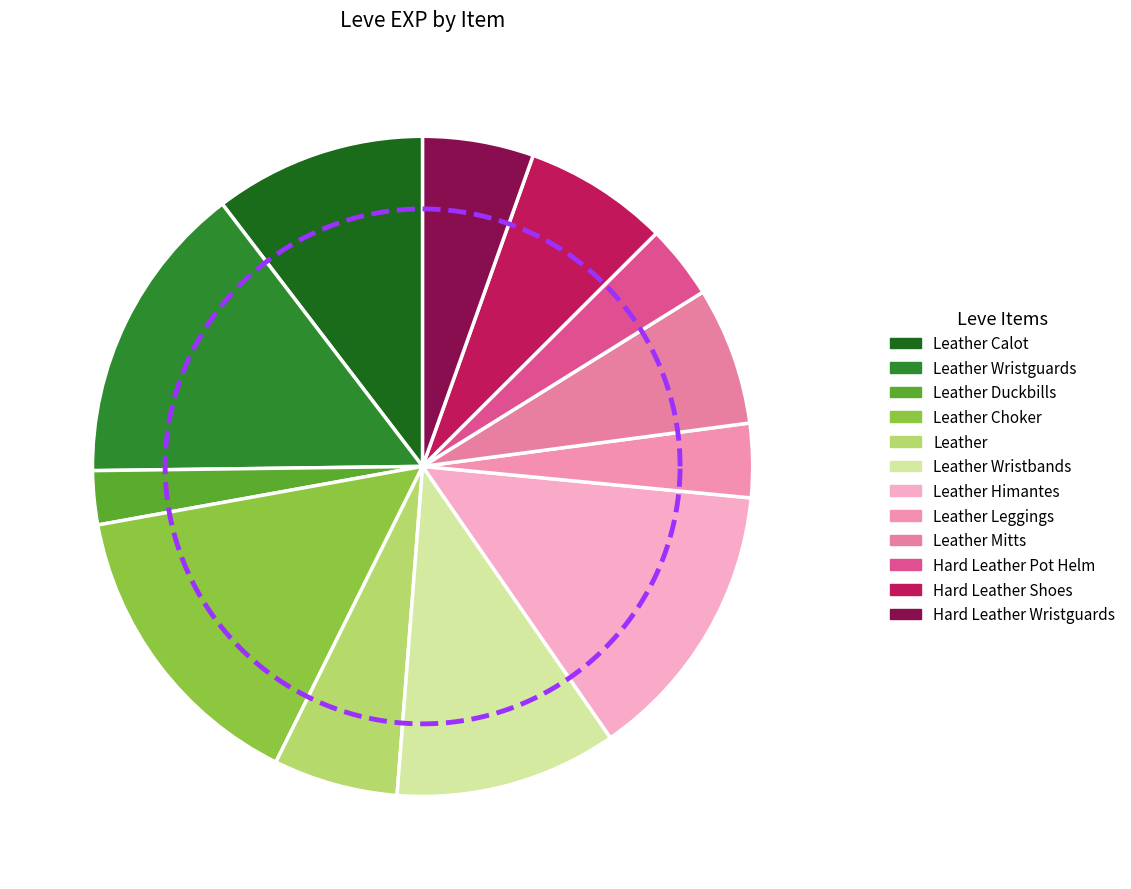

What is the change in value from Leather Choker to Hard Leather Shoes?

-470